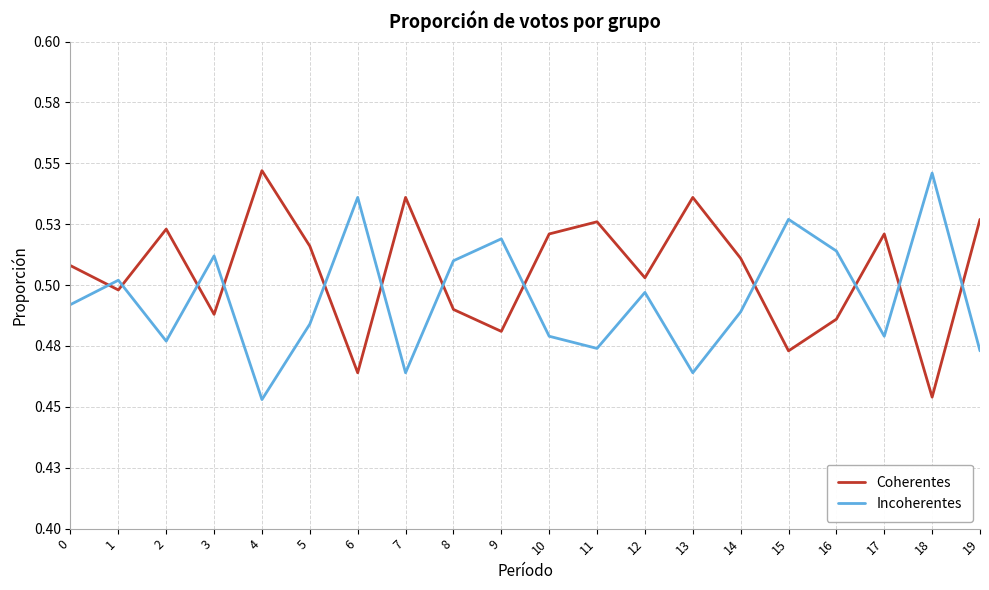

Is this an area chart (filled region under the line)?

No